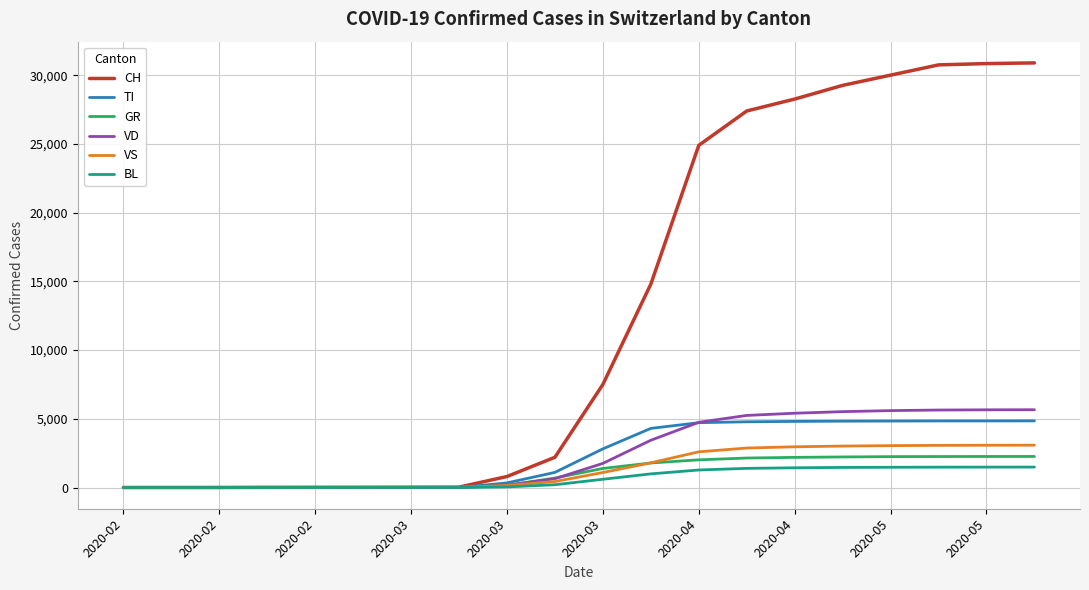

True or false: CH has more than 0 interior local peaks.

False